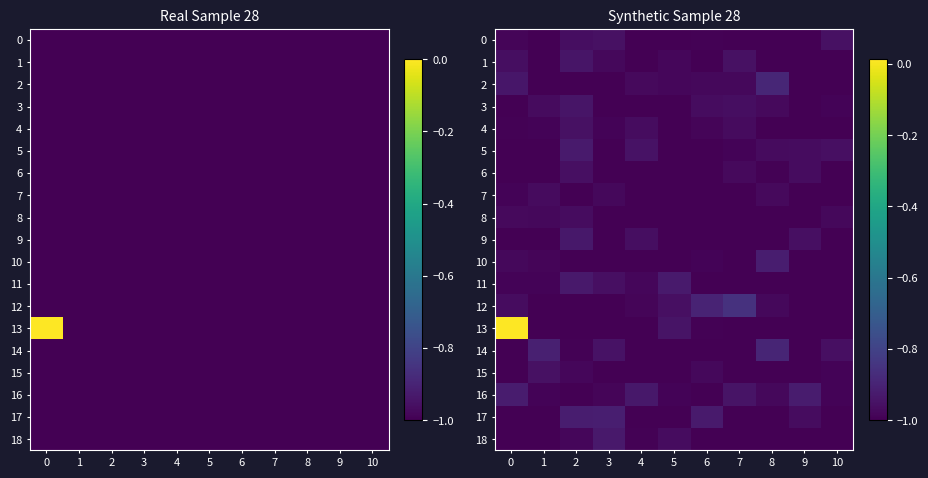

Is it true that 10 equals -0.4 at 9?

False